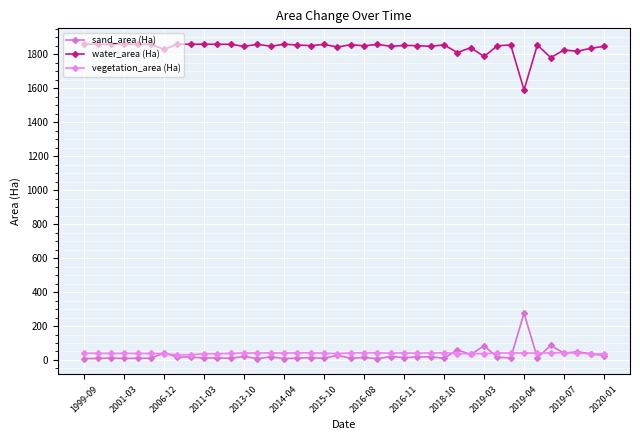

How many lines are shown in the chart?

3